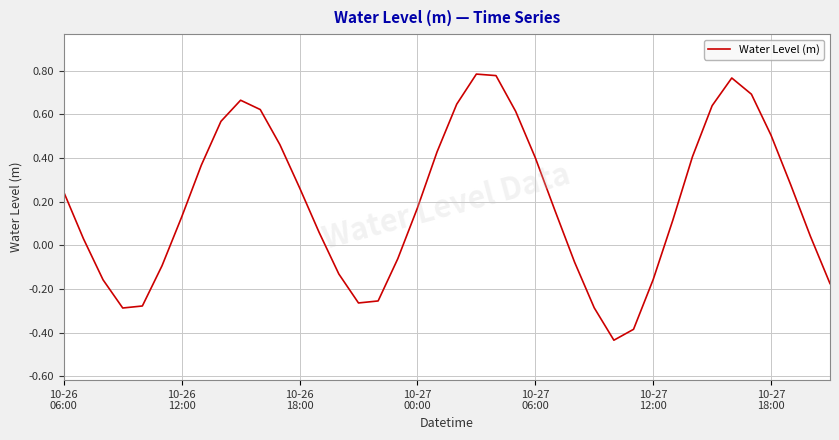

What is the difference between the maximum and minimum values?

1.2